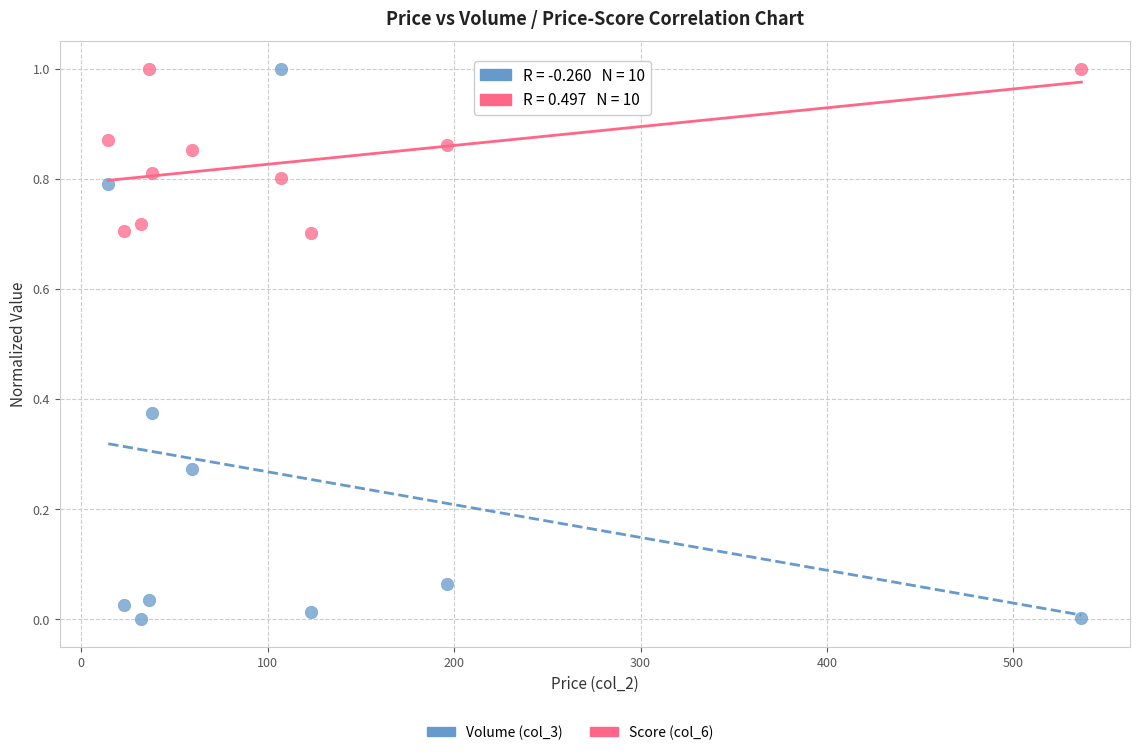

Across all data points, what is the range of Y values (max minus min)?

1.0